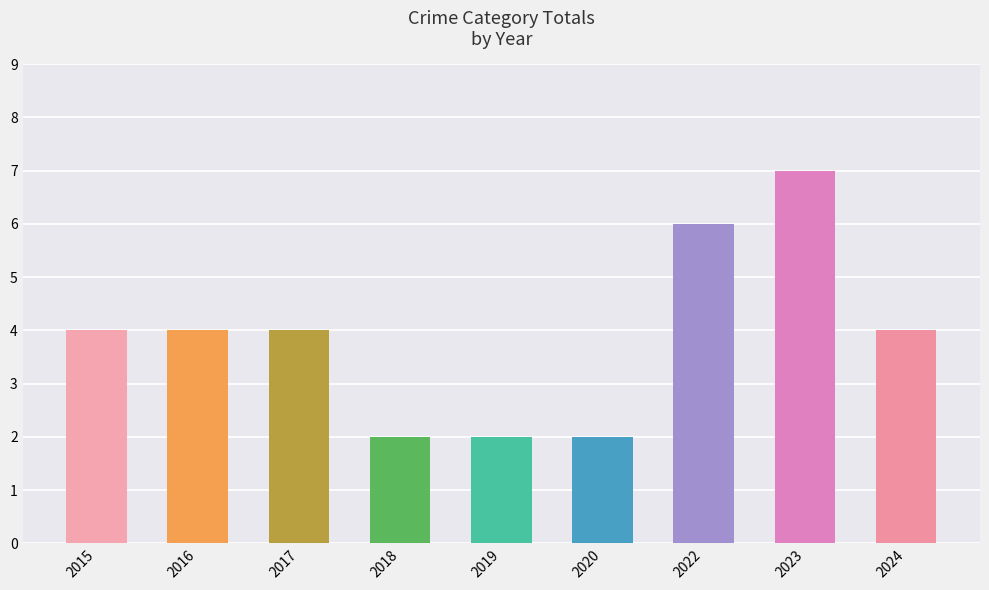

Which label corresponds to the largest value in the chart?

2023